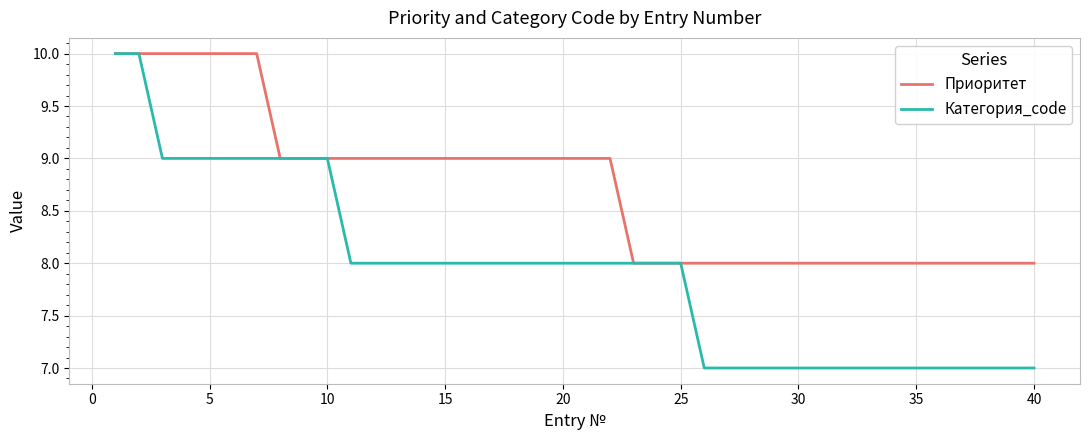

What is the maximum value shown in the chart?

10